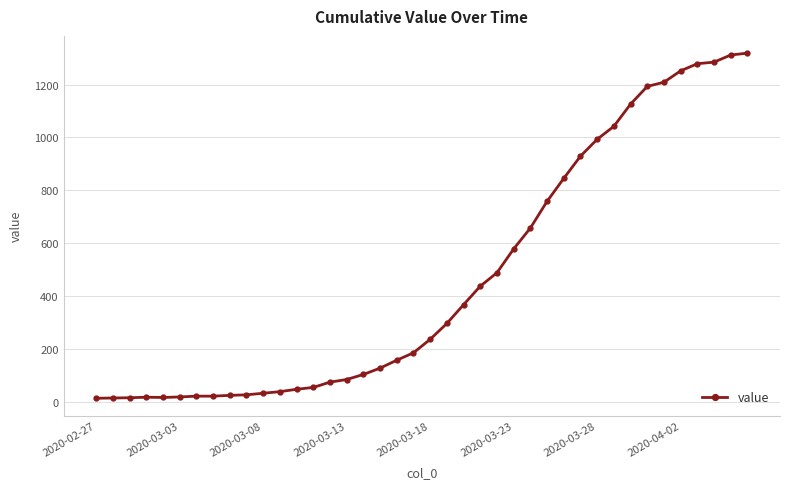

How many values are below 236?

20